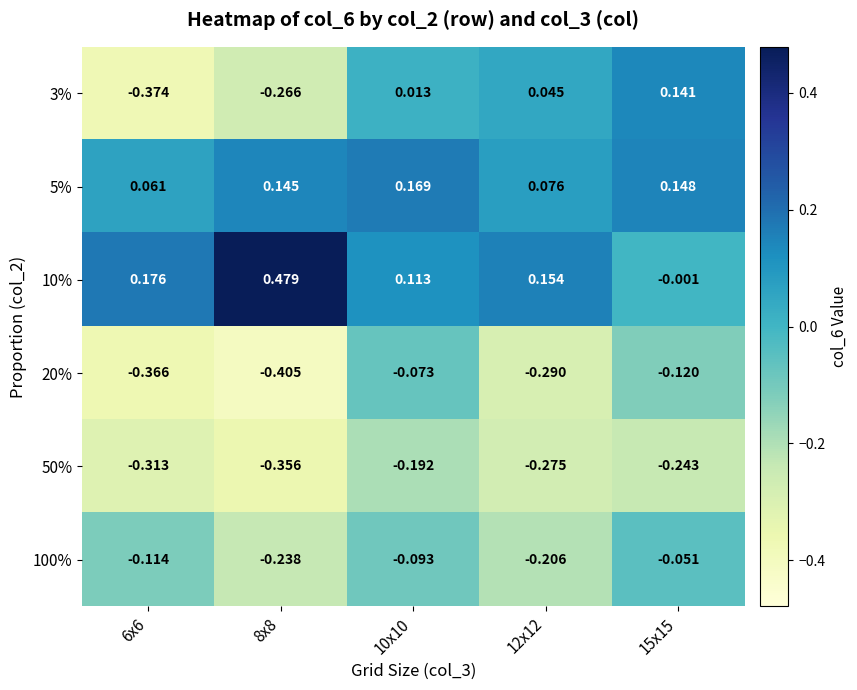

Is the value of 20% at 15x15 greater than the value of 5% at 10x10?

No